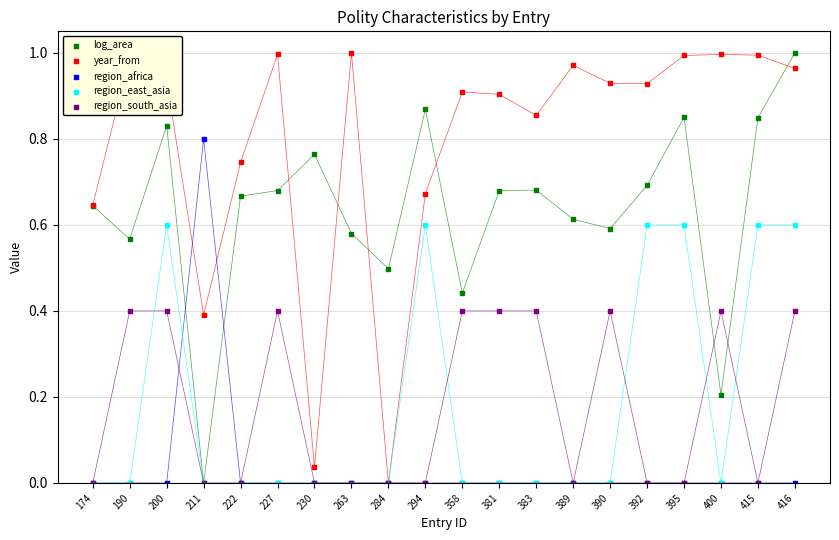

At how many categories does at least one series exceed 0?

20